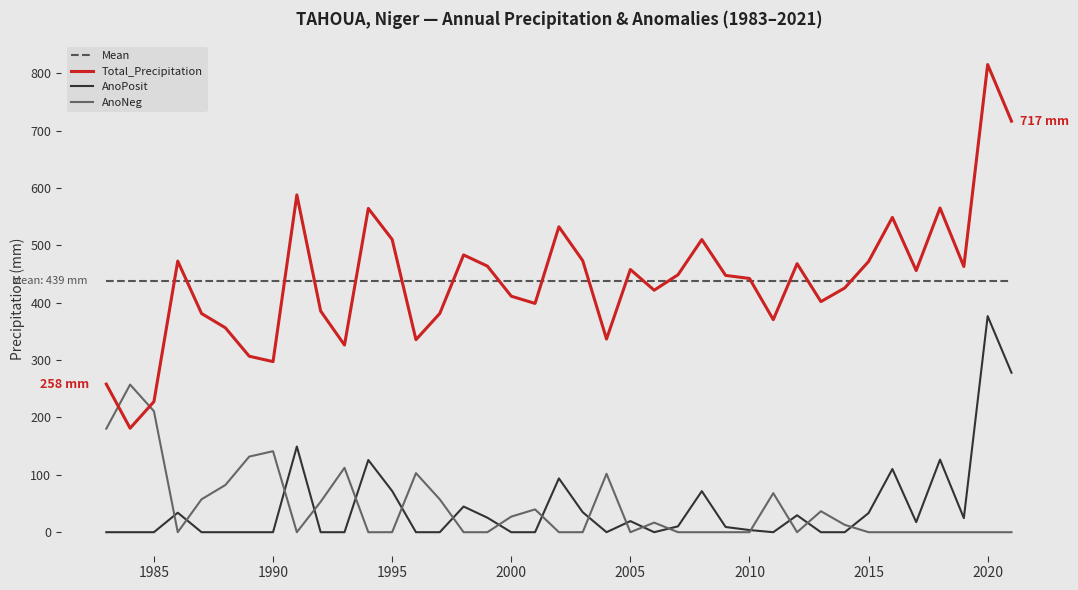

True or false: AnoPosit and Total_Precipitation intersect in this chart.

False